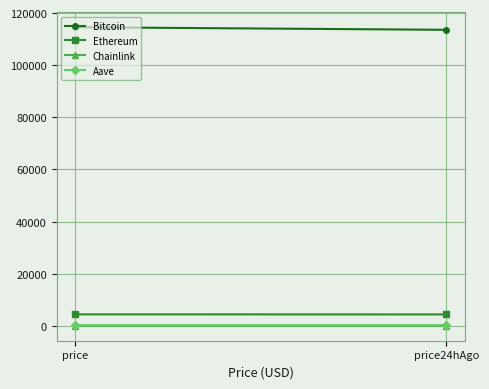

At which label does Chainlink reach its minimum?

price24hAgo